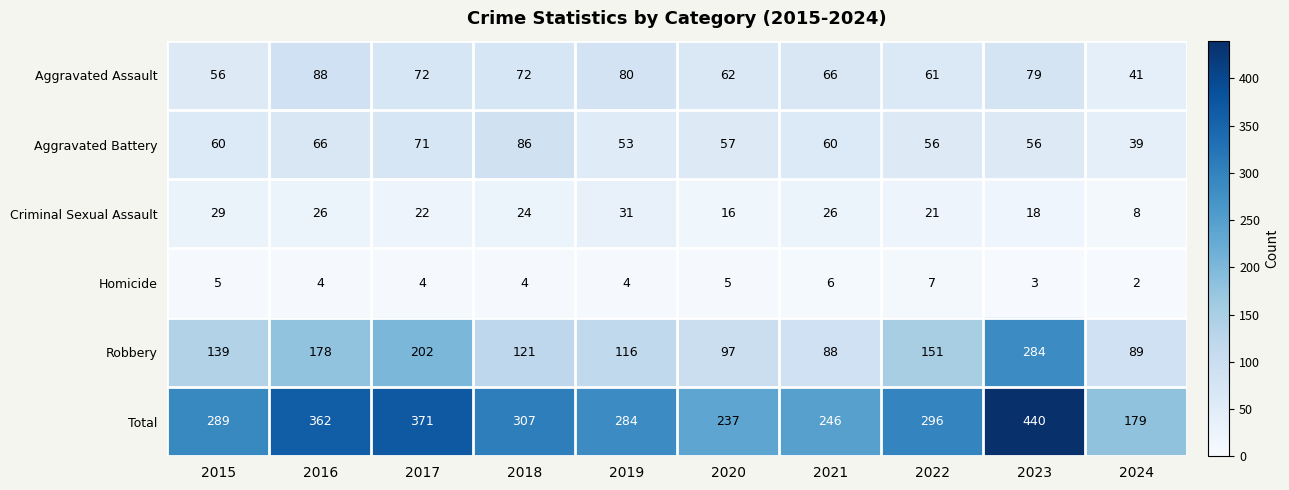

What is the difference between the Aggravated Assault values at 2021 and 2017?

6